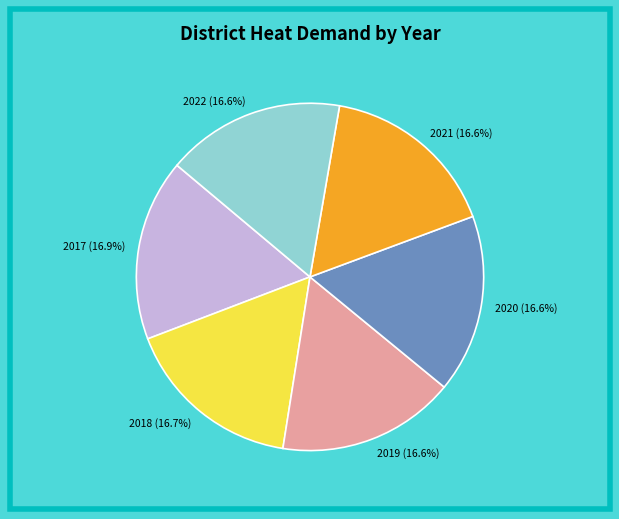

To the nearest percent, what is the average slice percentage?

17%